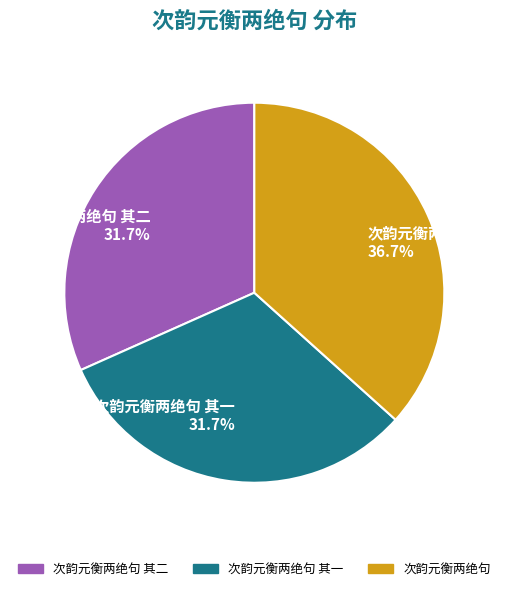

The 次韵元衡两绝句 slice represents 37% of the pie. True or false?

True